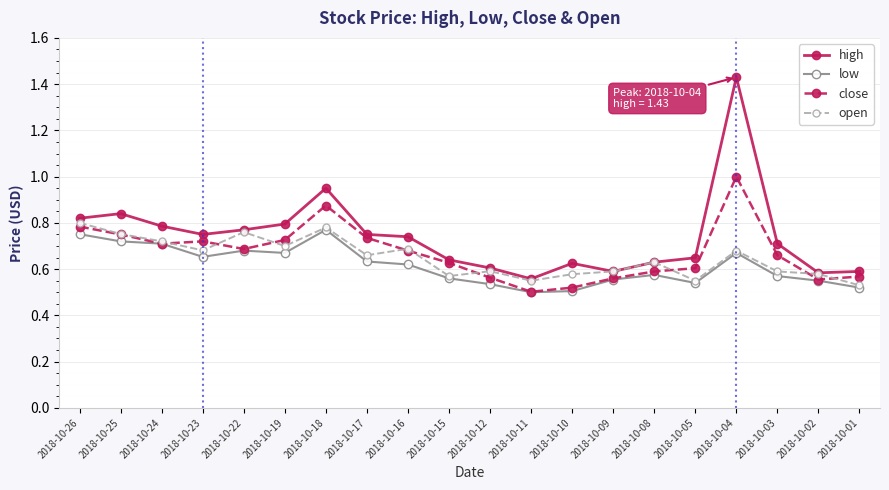

Which series changed the most between 2018-10-26 and 2018-10-25?

open